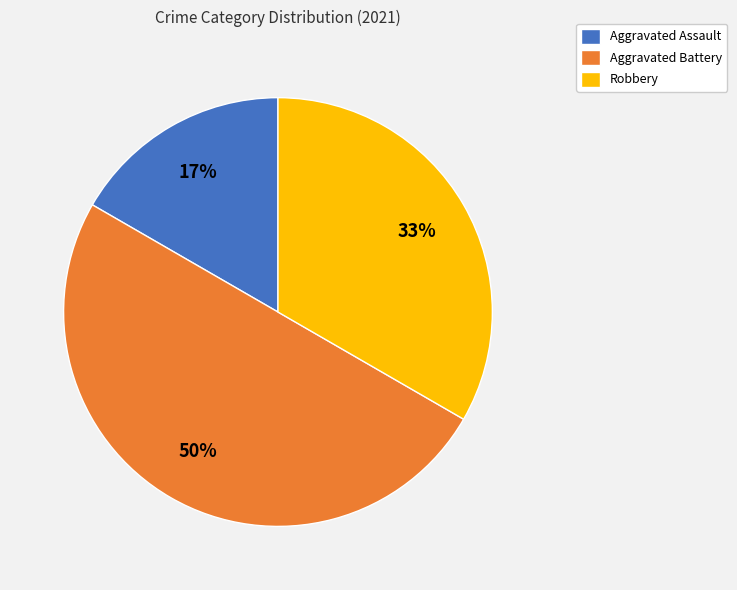

To the nearest percent, what is the difference between the Aggravated Battery and Robbery slice percentages?

17%